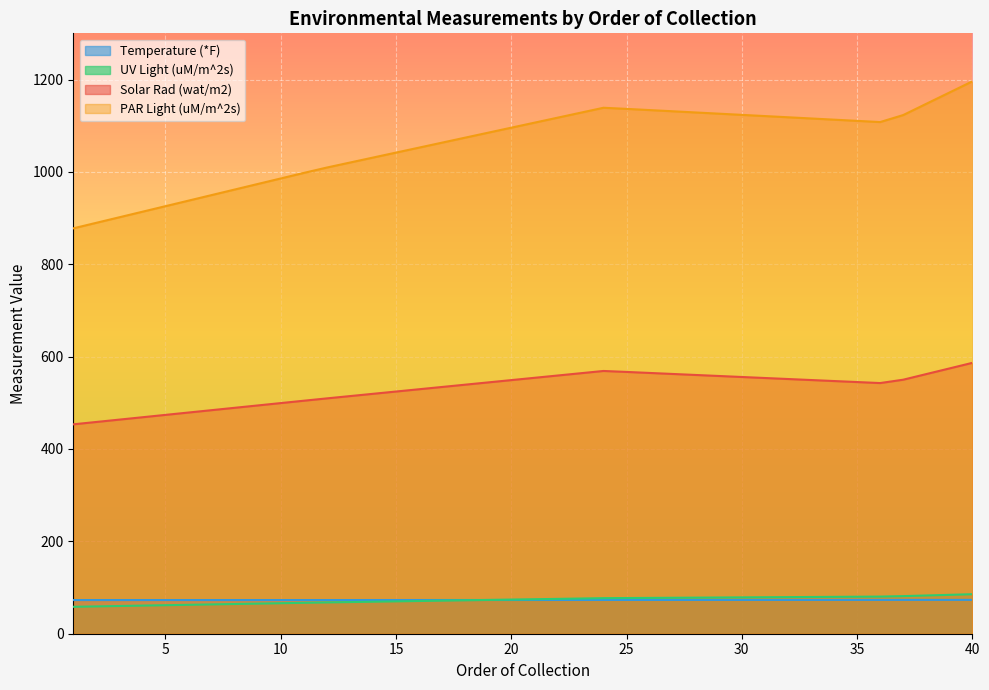

The Temperature (*F) series shows 131.4 at 29. True or false?

False